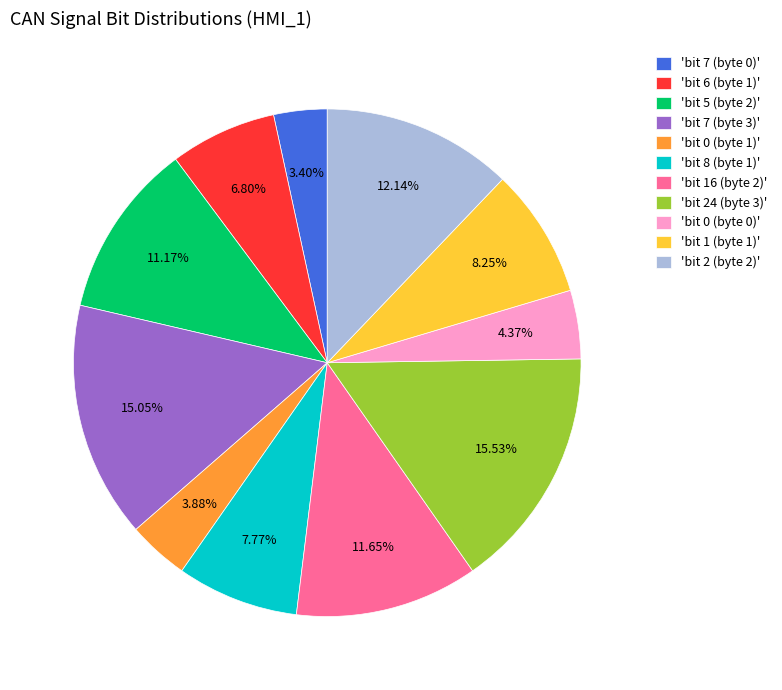

Count the number of slices in the pie.

11